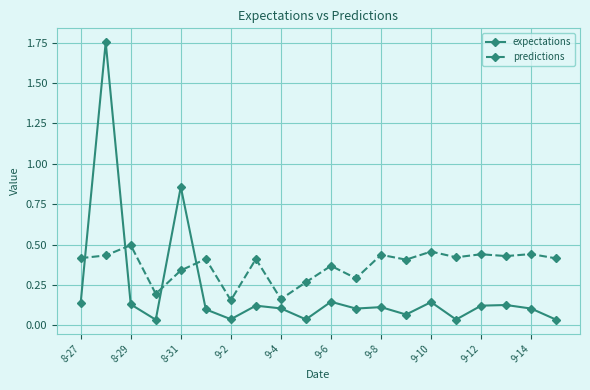

How many intersections are there between predictions and expectations?

4